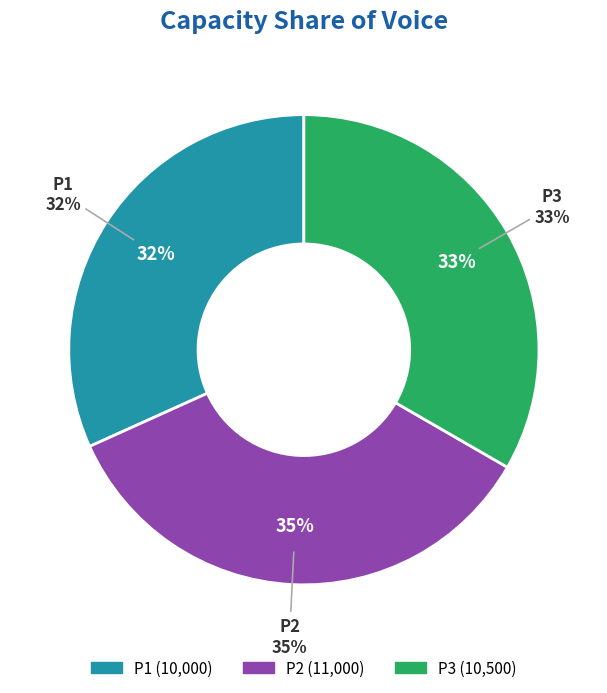

What is the change in value from P1 to P3?

+500